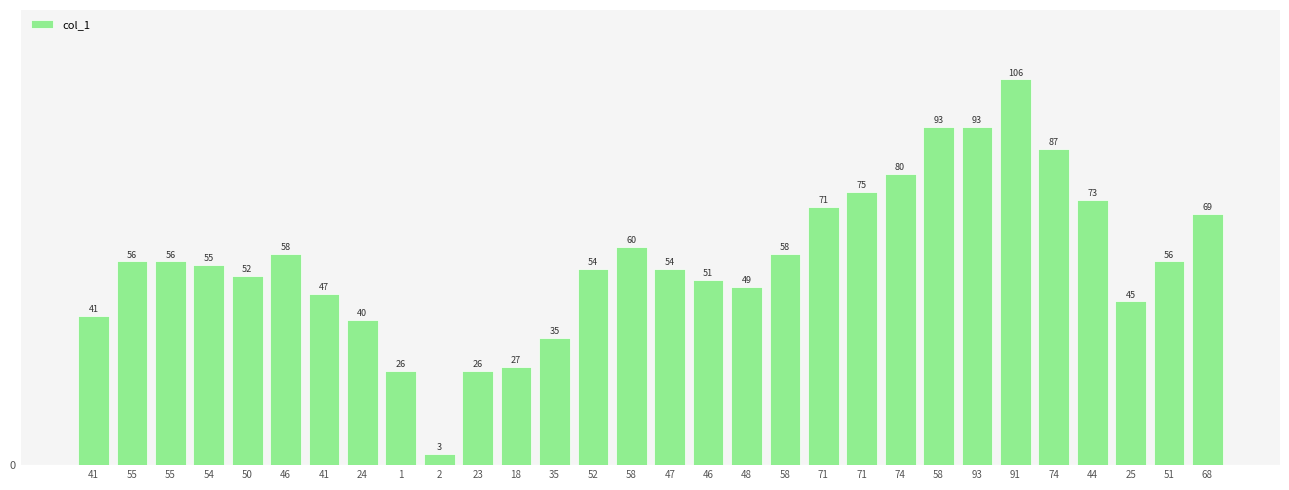

Reading left to right, list all the values displayed in this chart.

41	56	56	55	52	58	47	40	26	3	26	27	35	54	60	54	51	49	58	71	75	80	93	93	106	87	73	45	56	69